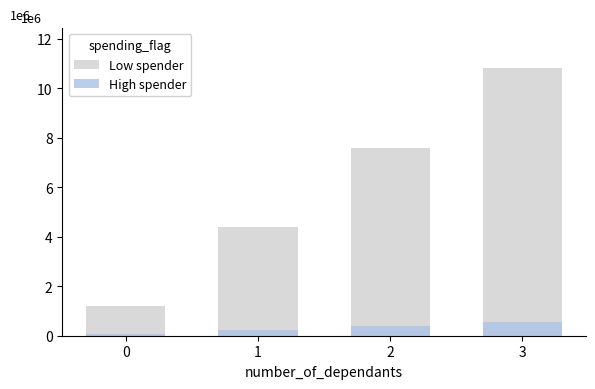

What is the sum of all High spender values?

1200000